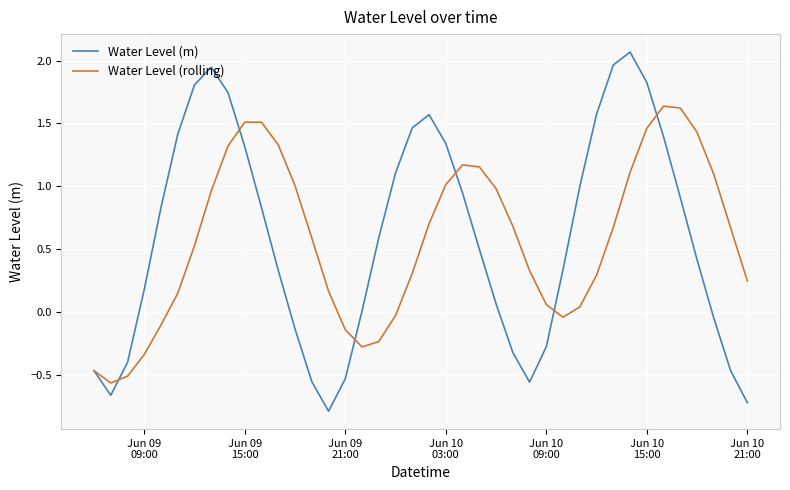

True or false: Water Level (rolling) and Water Level (m) intersect in this chart.

True